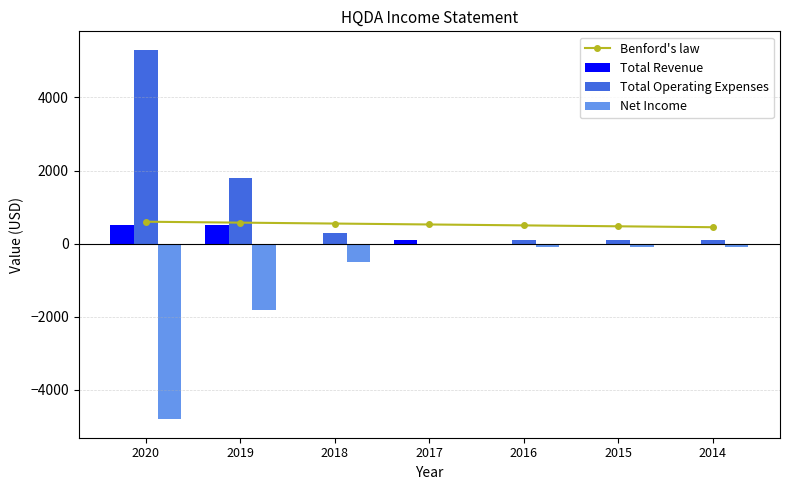

Reading left to right, what are all the values shown in this chart?

Benford's law: 600.0	575.0	550.0	525.0	500.0	475.0	450.0
Total Revenue: 500.0	500.0	0.0	100.0	0.0	0.0	0.0
Total Operating Expenses: 5300.0	1800.0	300.0	0.0	100.0	100.0	100.0
Net Income: -4800.0	-1800.0	-500.0	0.0	-100.0	-100.0	-100.0